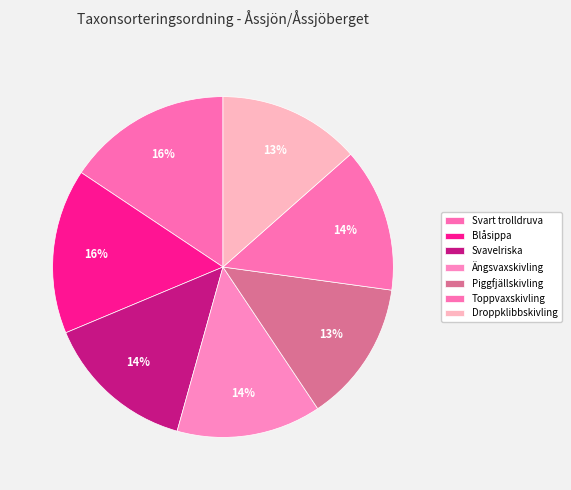

How many segments does this pie chart have?

7